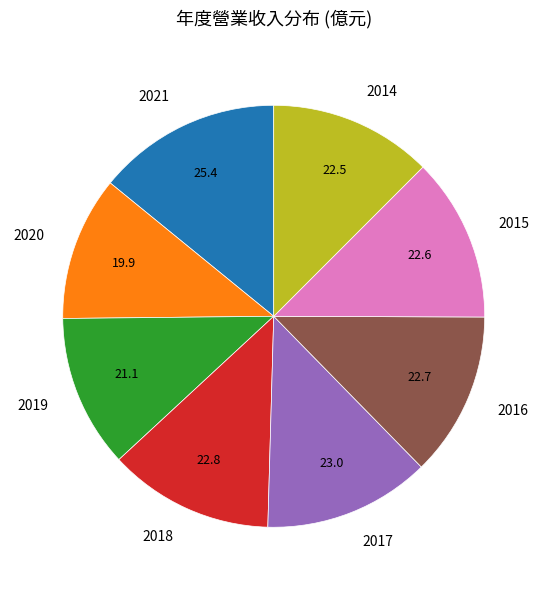

How many segments does this pie chart have?

8